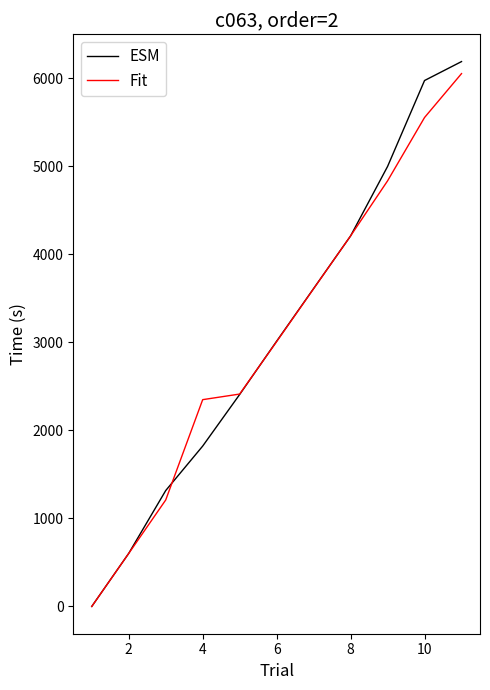

What are all the series names shown in the legend?

ESM, Fit